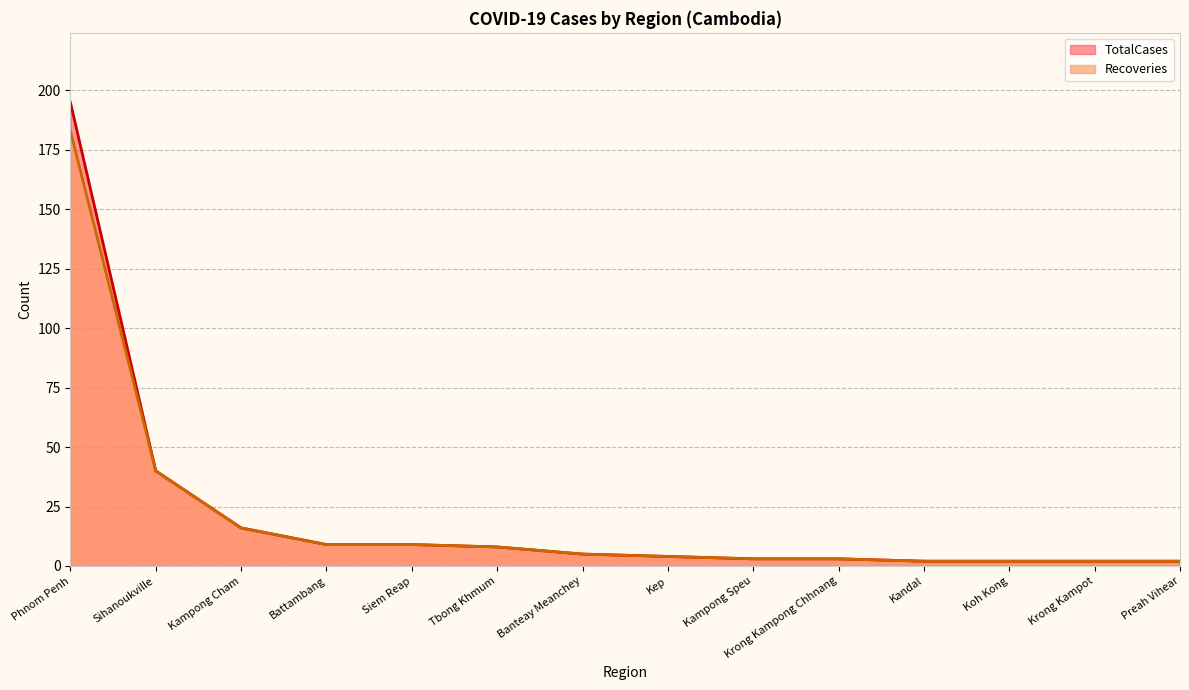

Which has a higher value, Phnom Penh or Krong Kampong Chhnang?

Phnom Penh